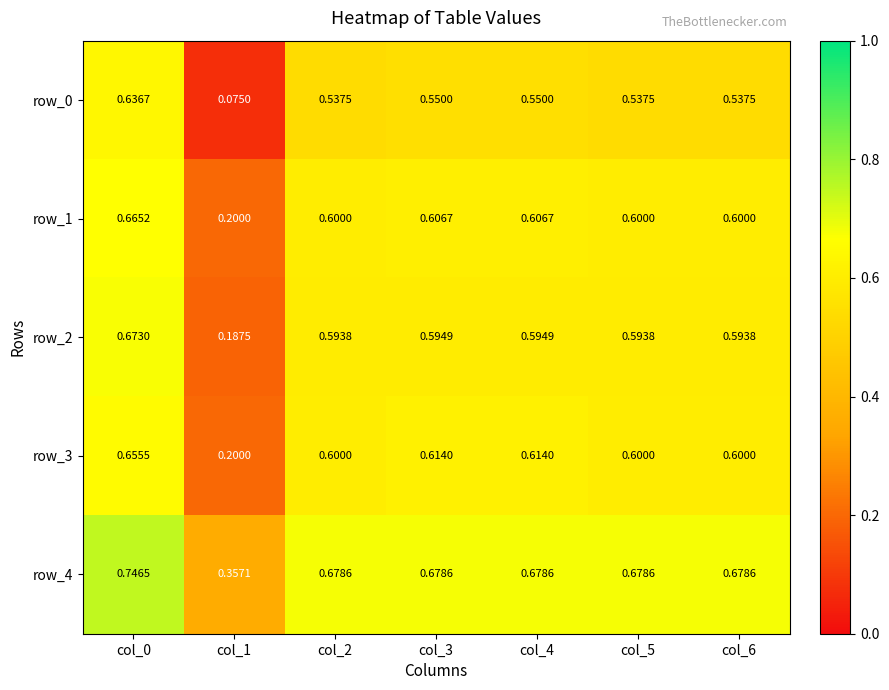

Is the value of row_1 at col_6 greater than the value of row_0 at col_3?

Yes